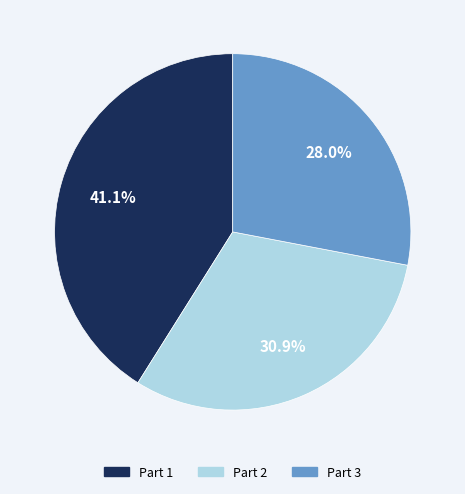

Is there any slice that represents more than half of the pie?

No